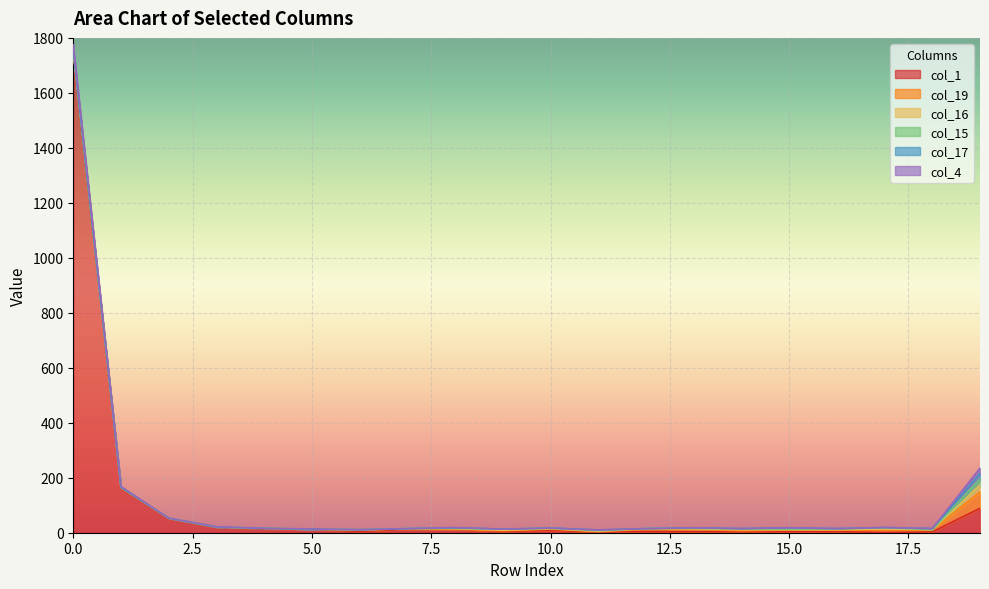

Which category has the lowest value in the col_1 series?

17